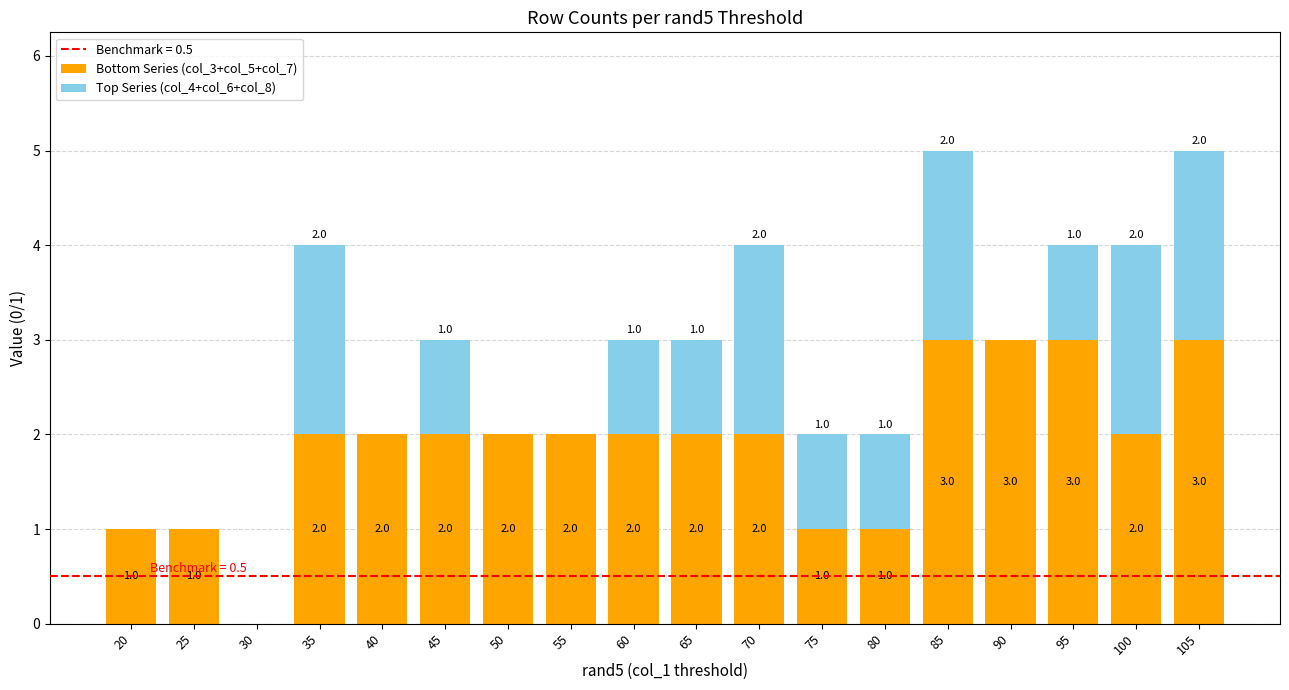

The value of Bottom Series (col_3+col_5+col_7) at 100 is 3. True or false?

False